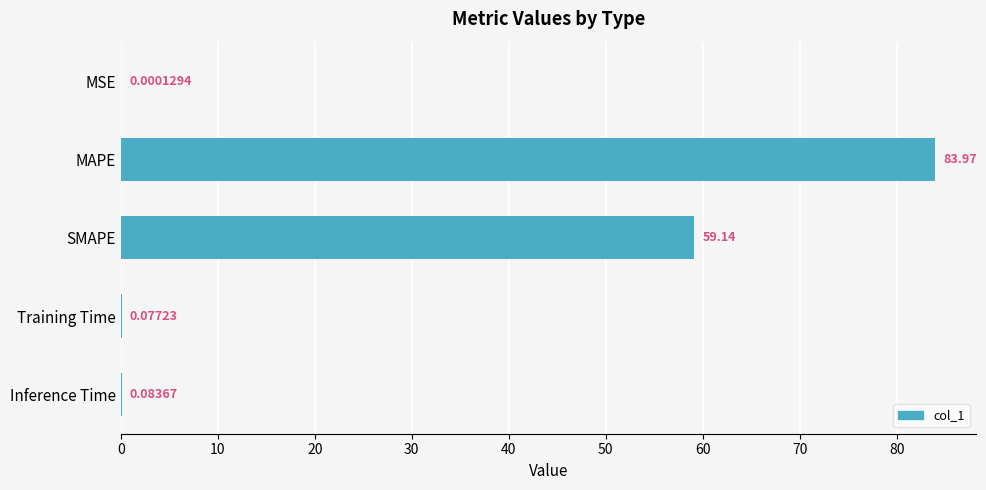

What is the sum of the values at MAPE and SMAPE?

143.1